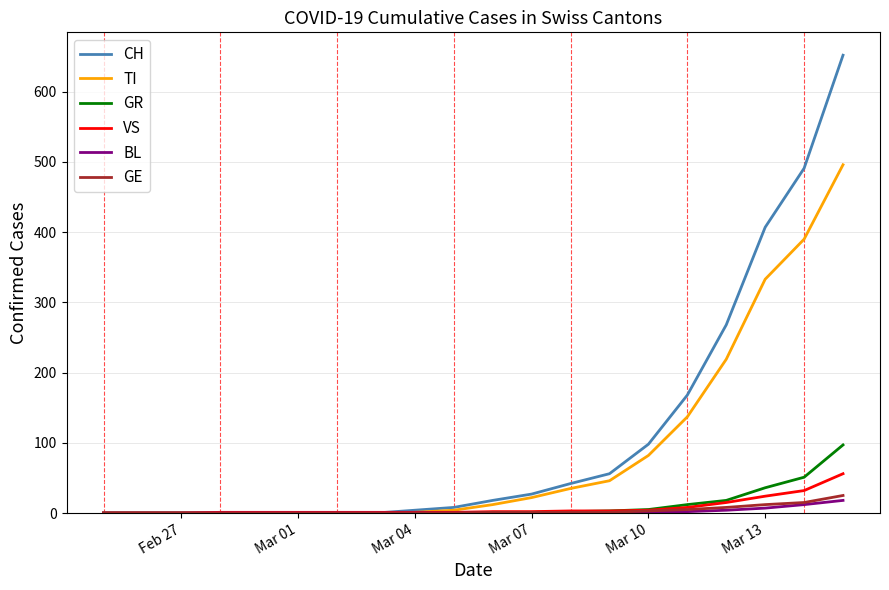

Which series has the widest spread of values?

CH